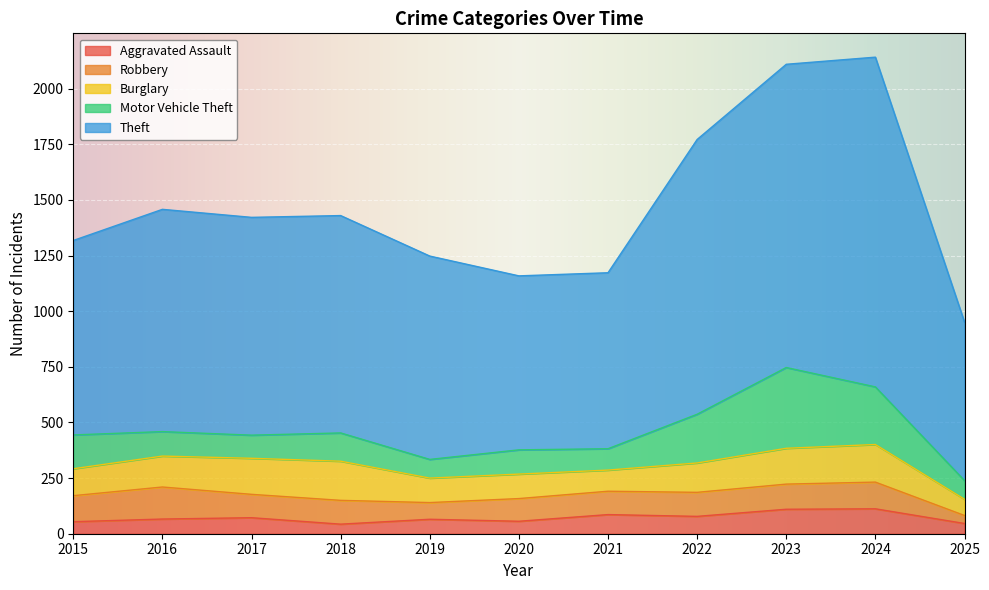

List the labels in order of Robbery value, smallest first.

2025, 2019, 2020, 2017, 2021, 2018, 2022, 2023, 2015, 2024, 2016